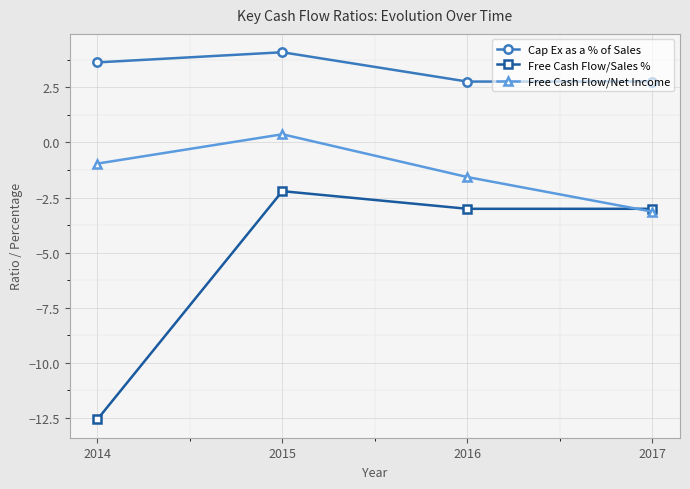

True or false: Cap Ex as a % of Sales and Free Cash Flow/Sales % cross at least once.

False